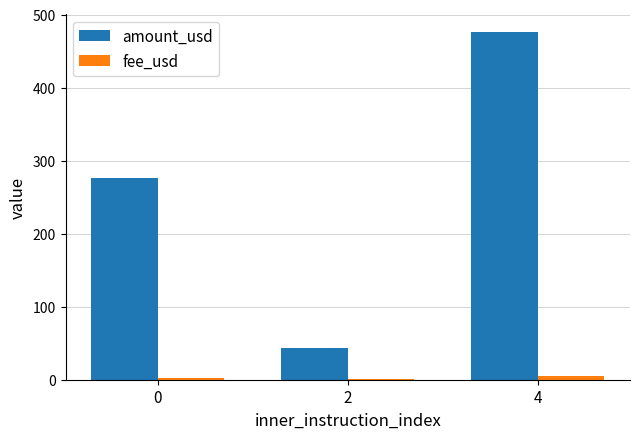

What is the total value across all series at 4?

480.9